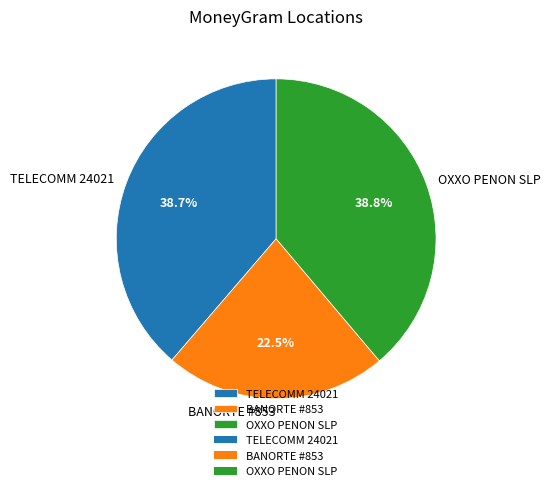

How many segments does this pie chart have?

3